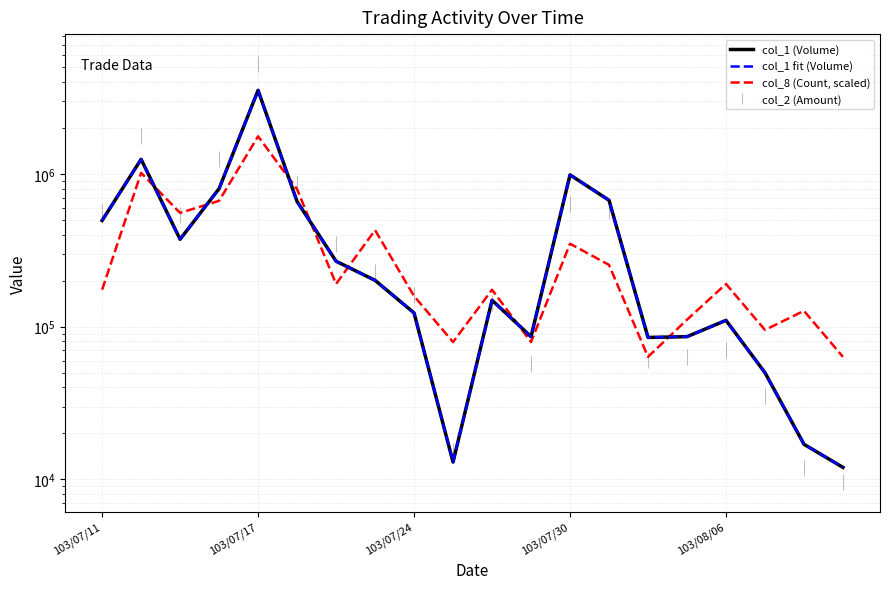

What is the sum of all col_1 fit (Volume) values?

9950000.0